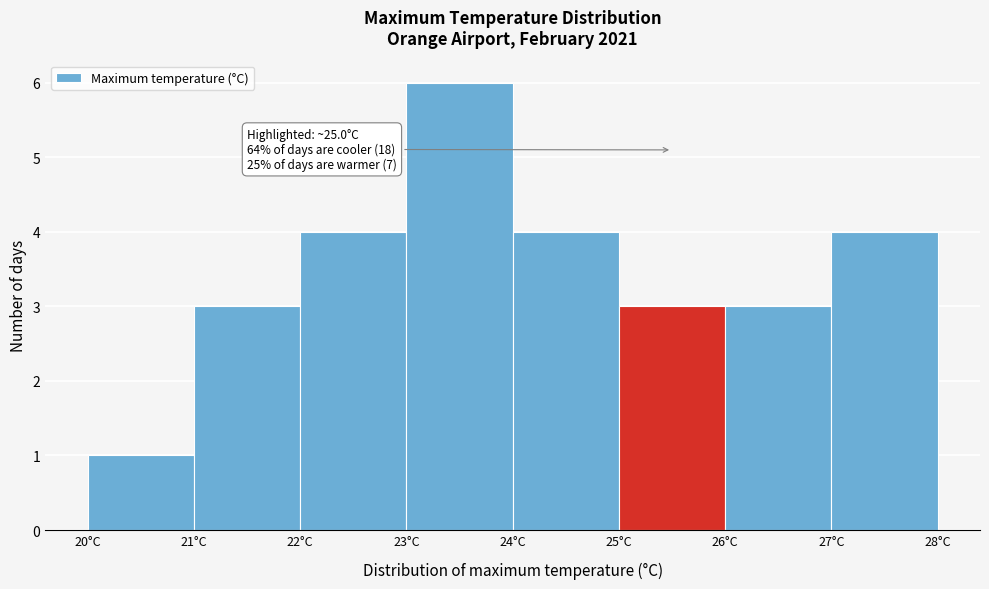

Over which range of the x-axis is the bar tallest?

23 to 24